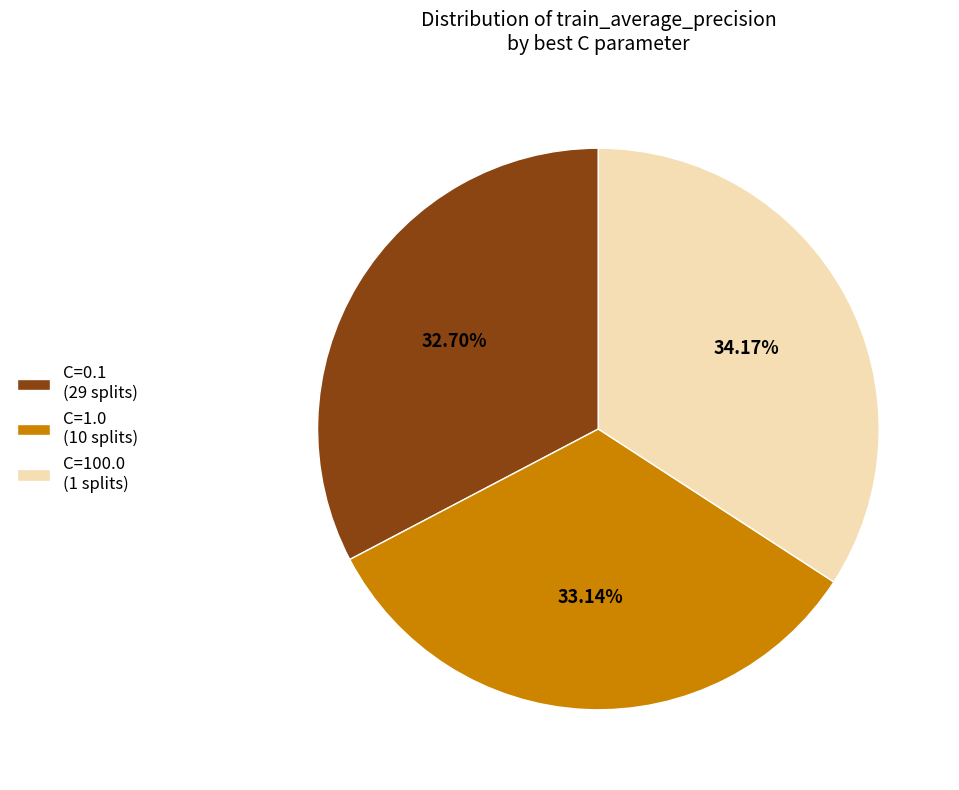

What is the ratio of the value at C=0.1 (29 splits) to the value at C=1.0 (10 splits)?

1.0